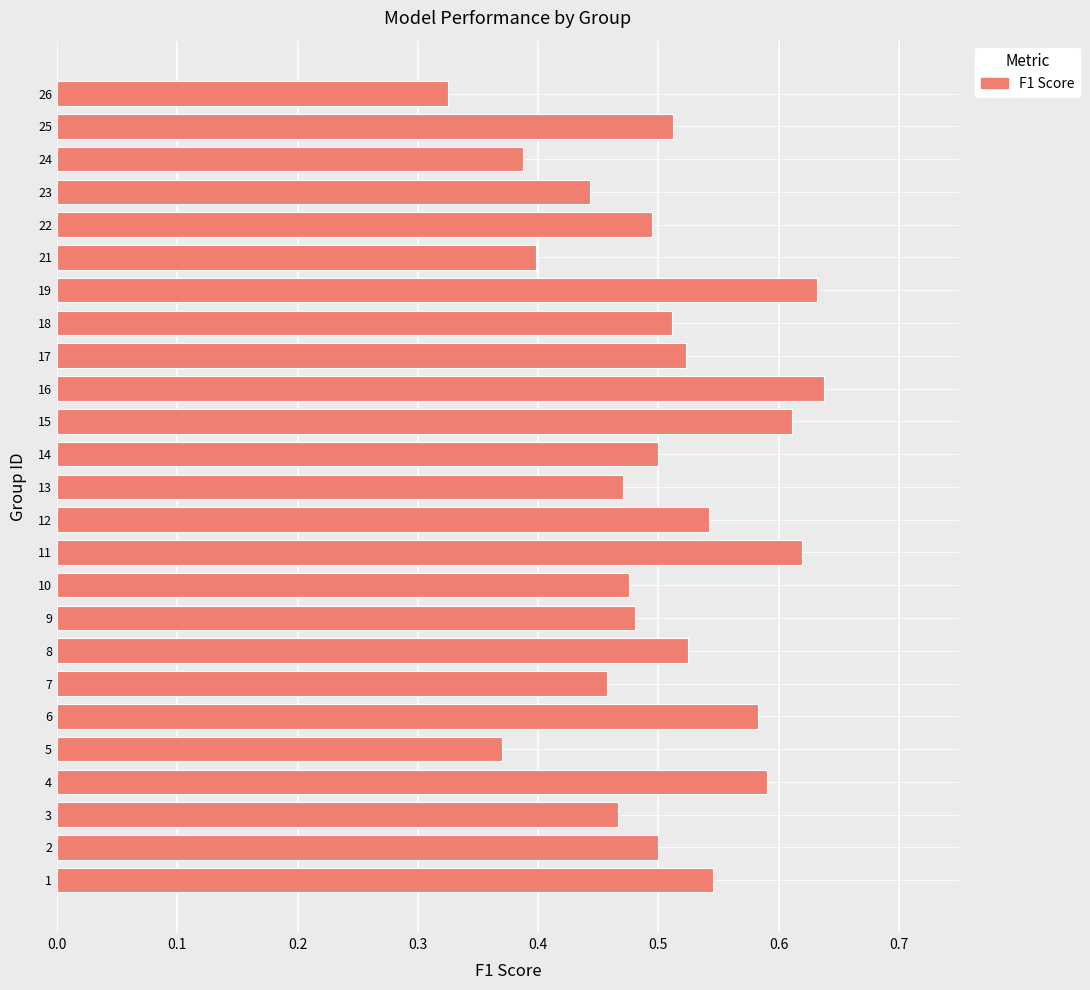

Is it true that the value at 1 is 0.5?

True